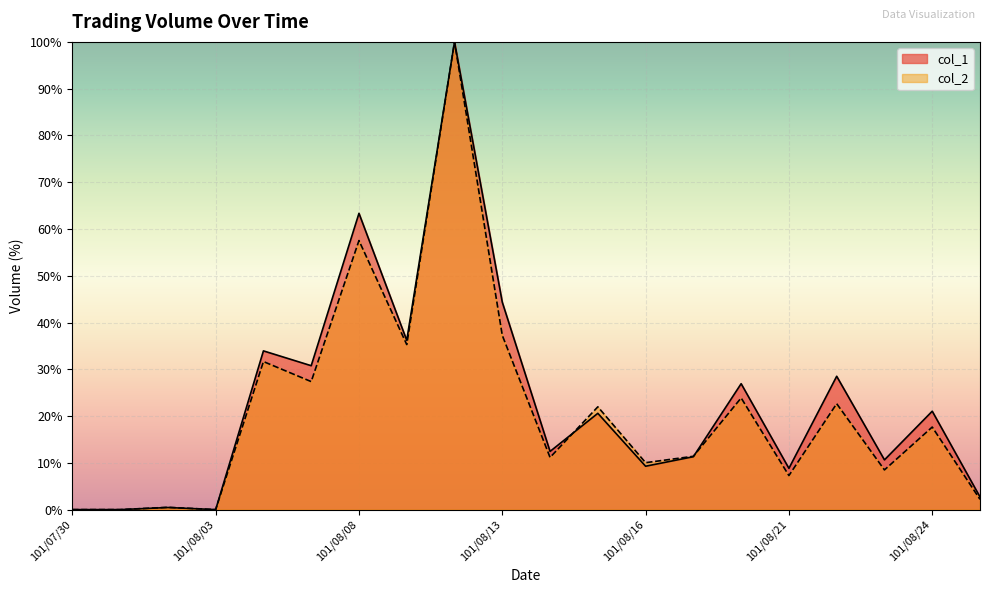

What is the label of the 19th point from the left?

101/08/24